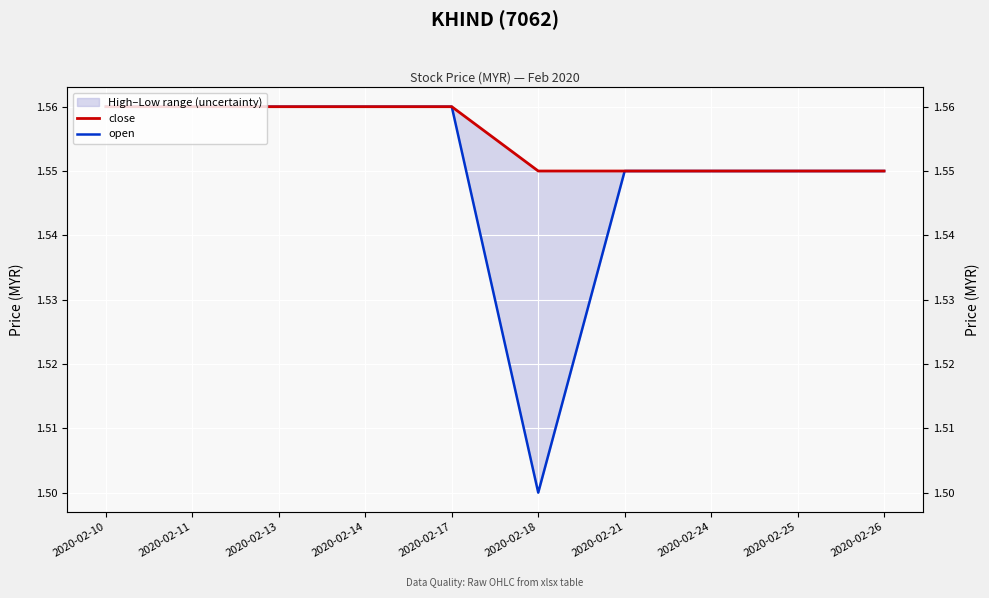

What is the highest value of the open series?

1.6